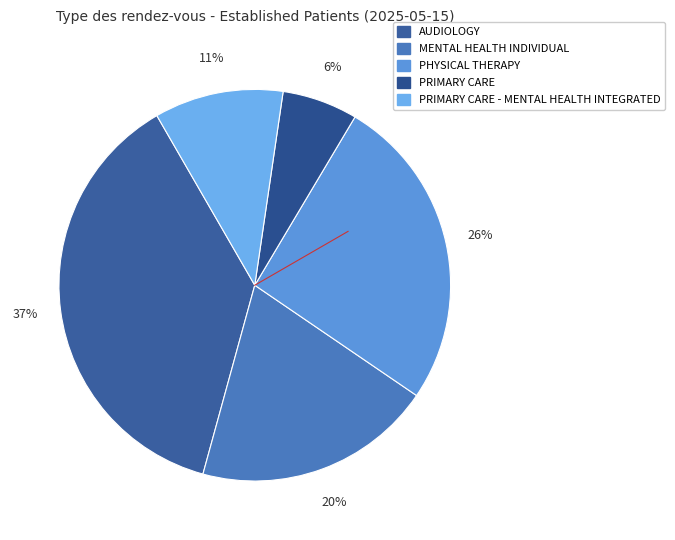

How many slices are in this pie chart?

5